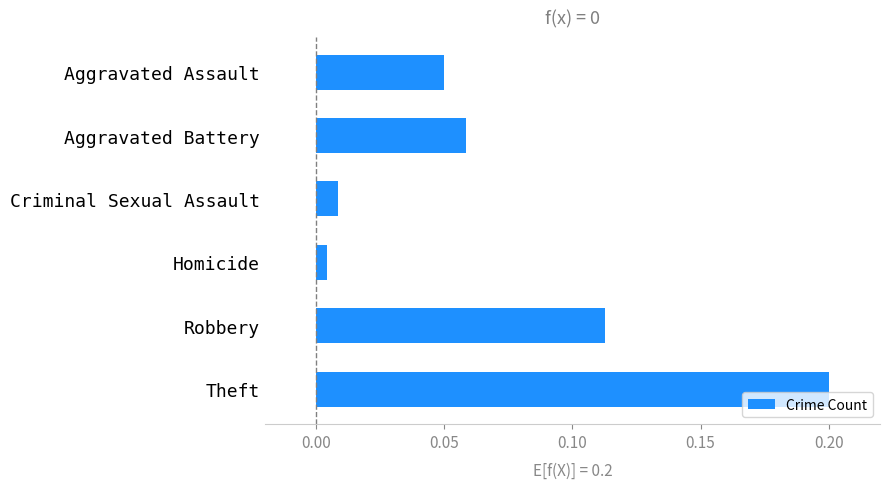

At which category does the chart reach its minimum across all series?

Homicide